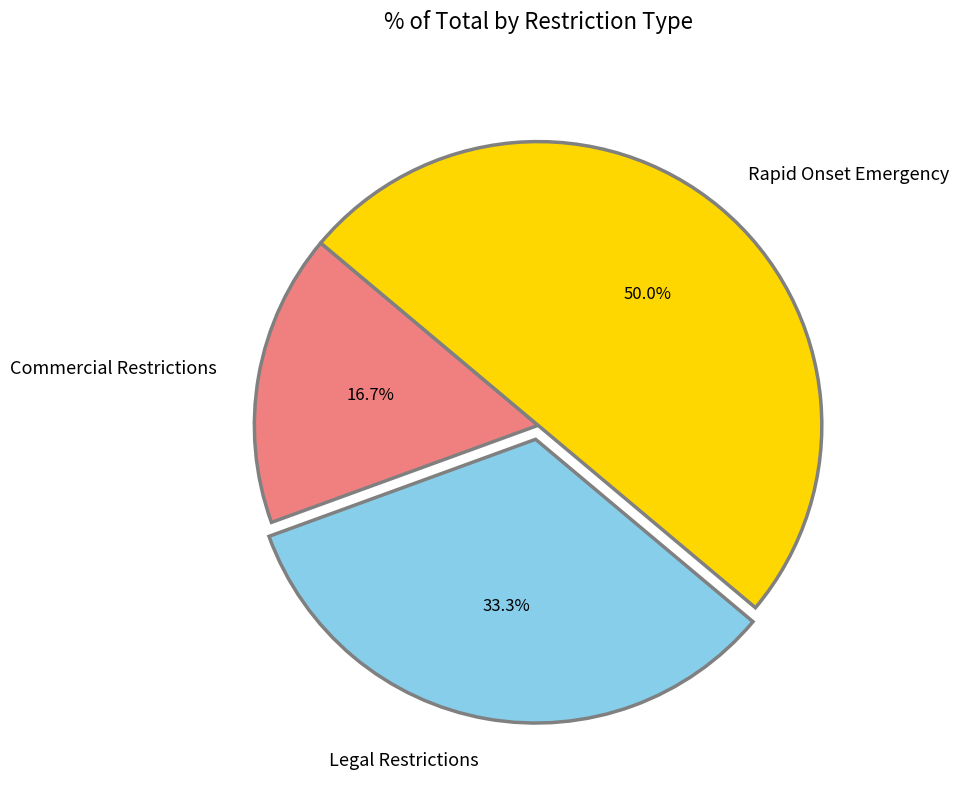

To the nearest percent, what is the combined percentage of Rapid Onset Emergency and Commercial Restrictions?

67%